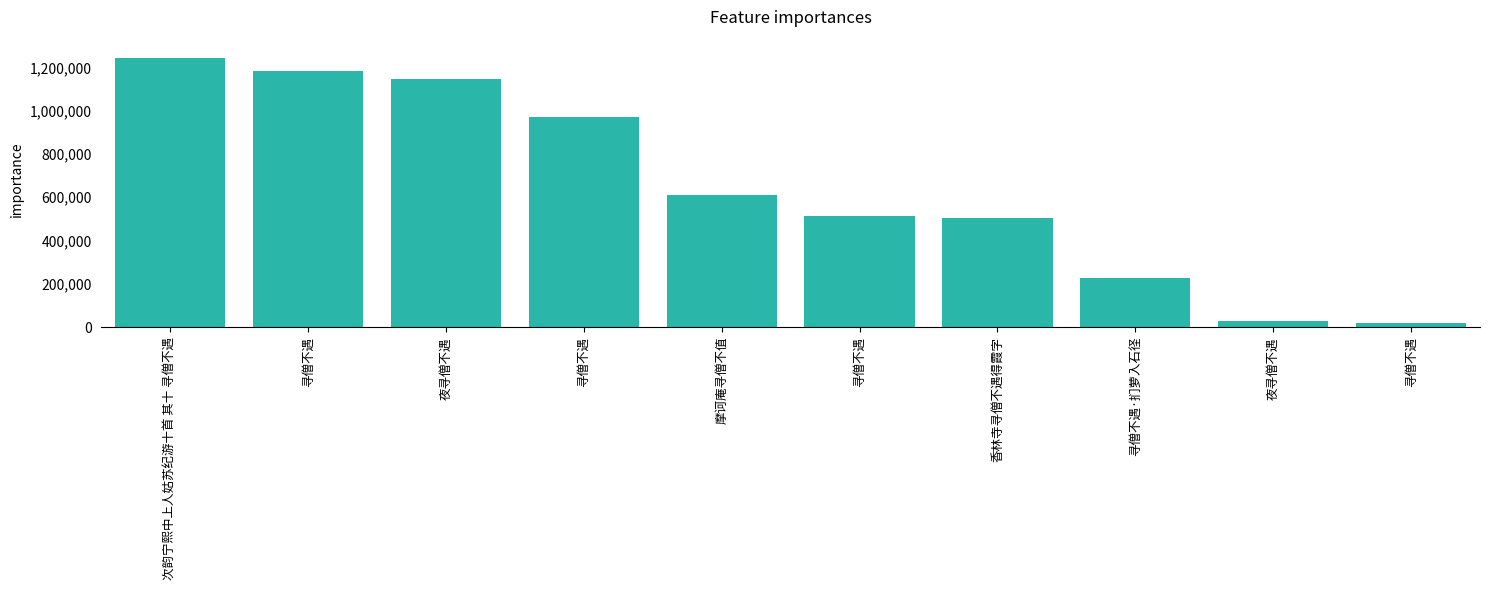

How many data points are less than 608518?

5